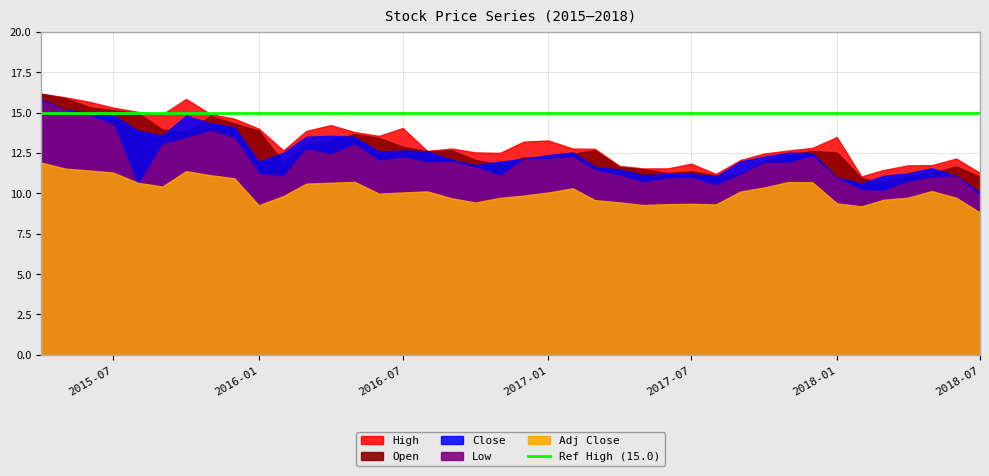

Which series has the widest spread of values?

Low